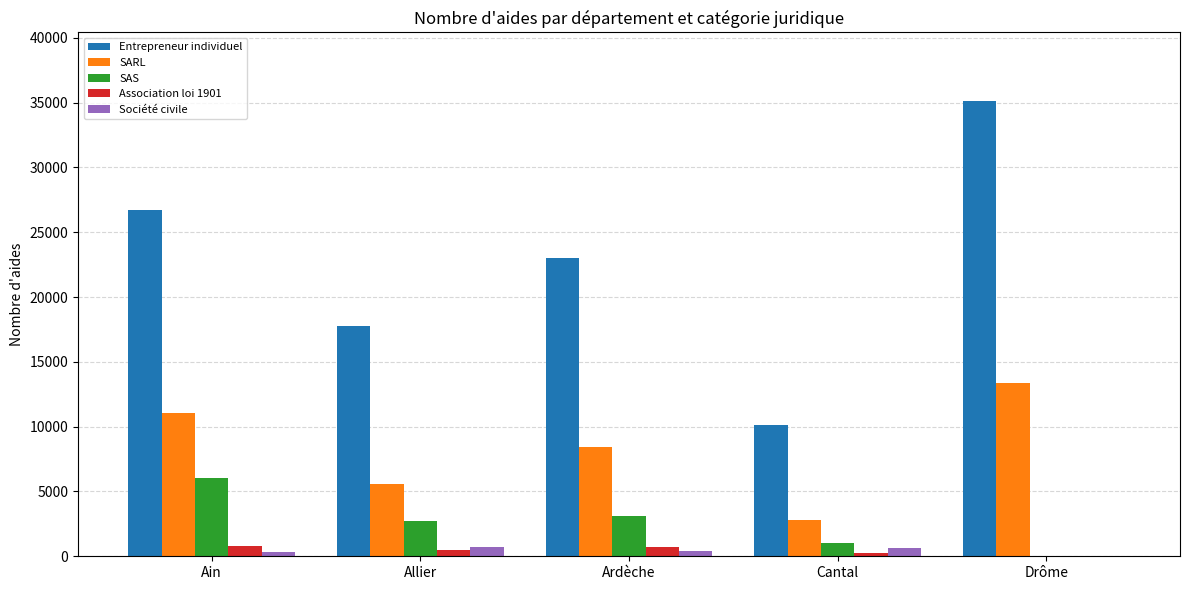

Which label corresponds to the largest value in the chart?

Drôme